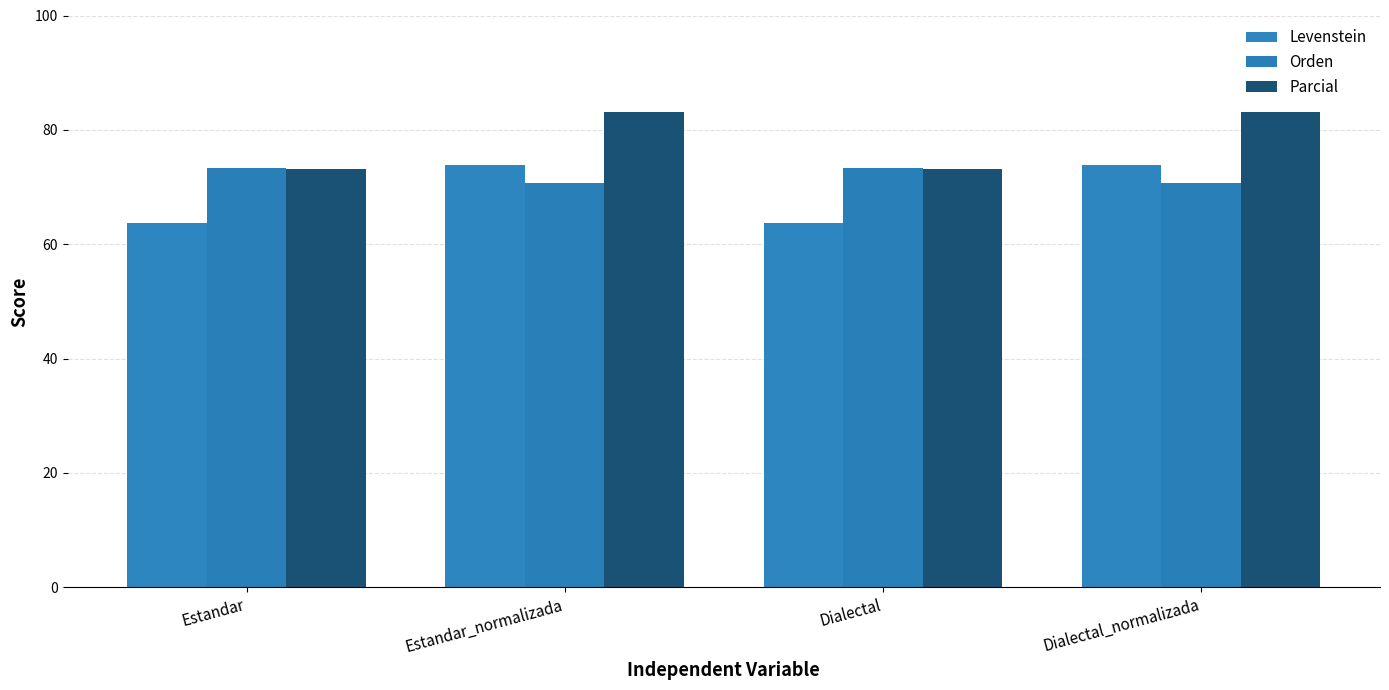

At which label does Parcial first exceed 83?

Estandar_normalizada